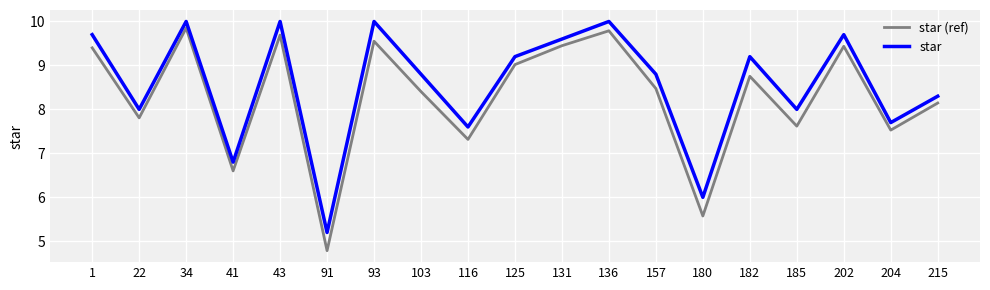

Which series has the largest range (max minus min)?

star (ref)